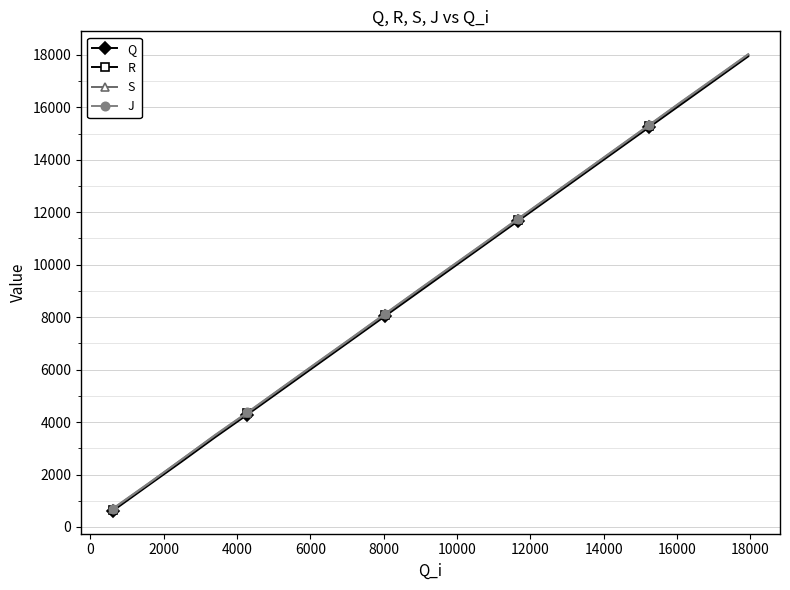

Count the number of categories in the chart.

20